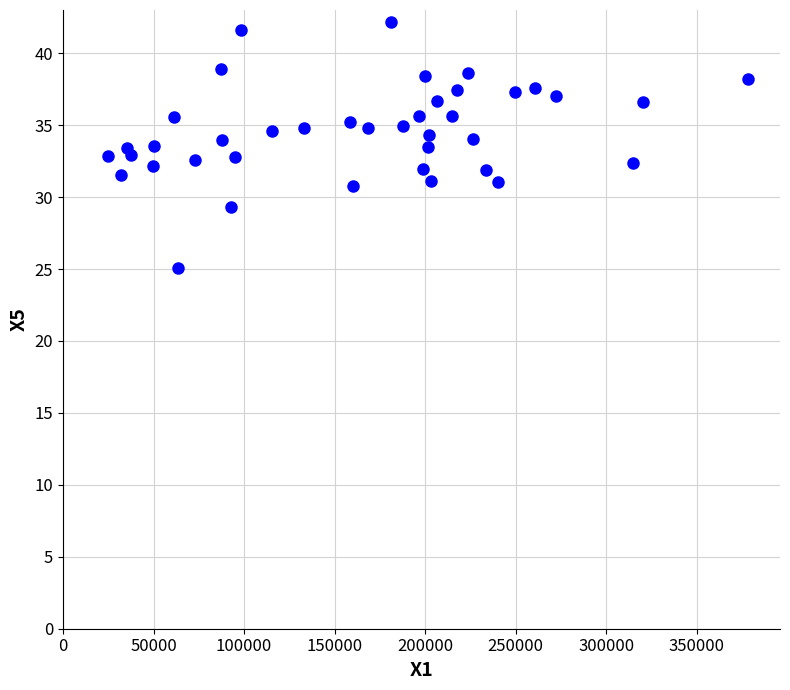

What is the range of X values (max minus min)?

353517.7